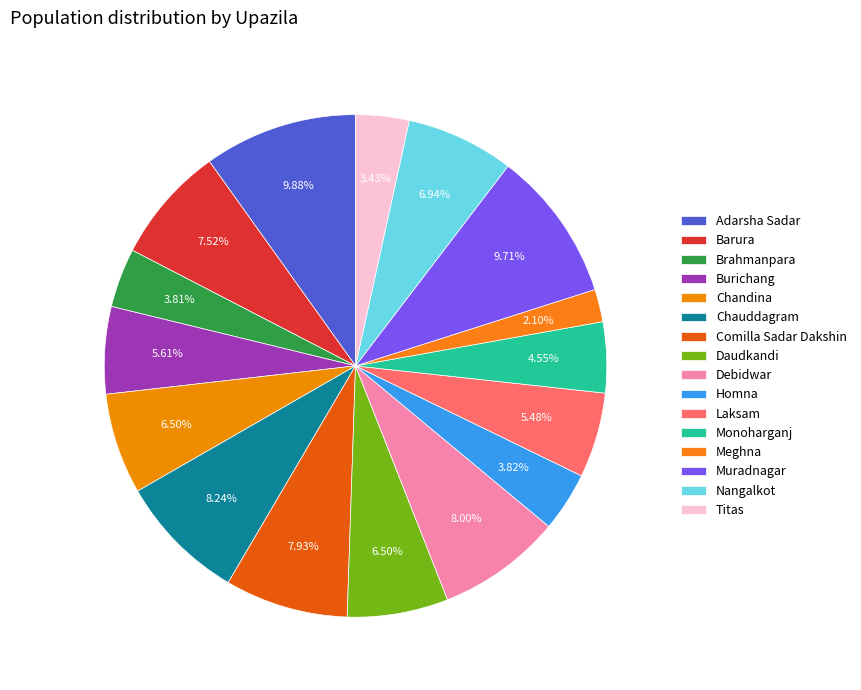

The Laksam slice represents 19% of the pie. True or false?

False